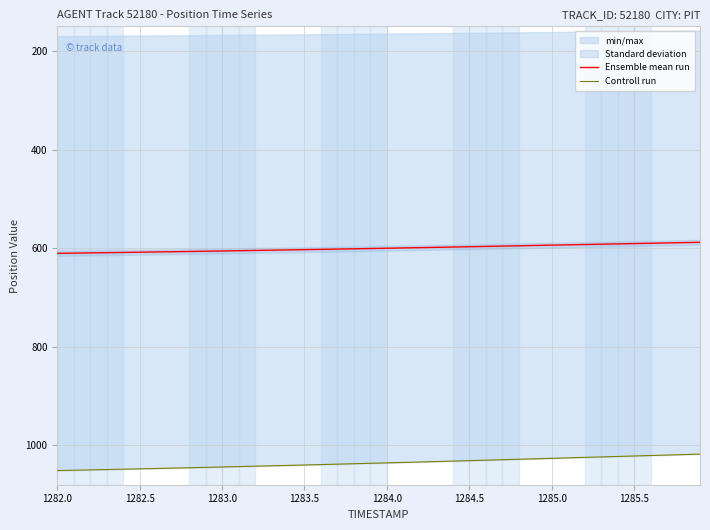

Is this an area chart (filled region under the line)?

No